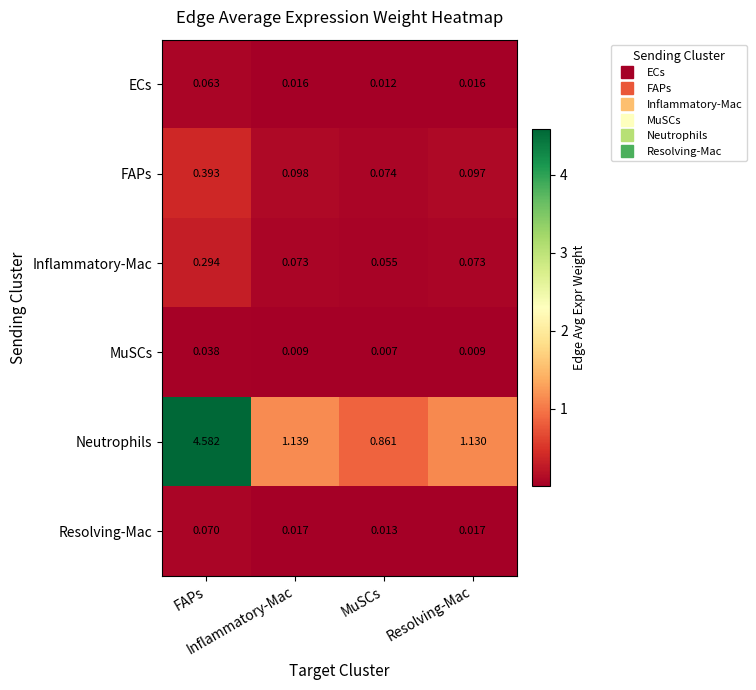

Which series has the largest total across all categories?

Neutrophils